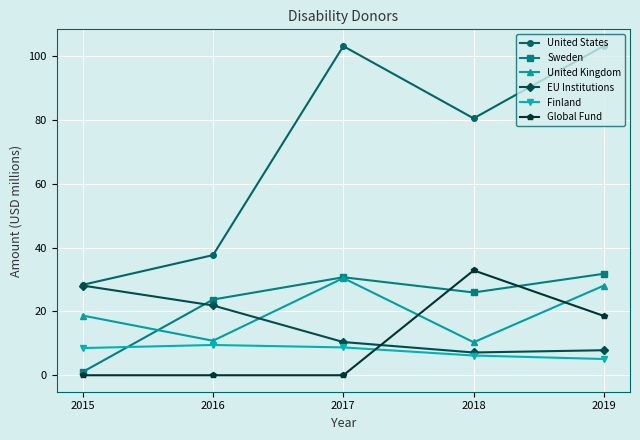

Which series has the largest total across all categories?

United States